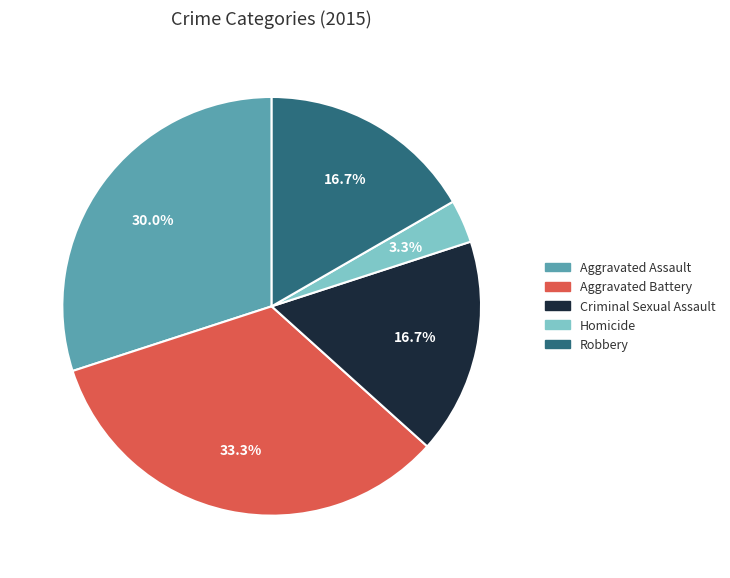

Approximately how many times larger is the value at Aggravated Battery compared to Aggravated Assault?

1.1